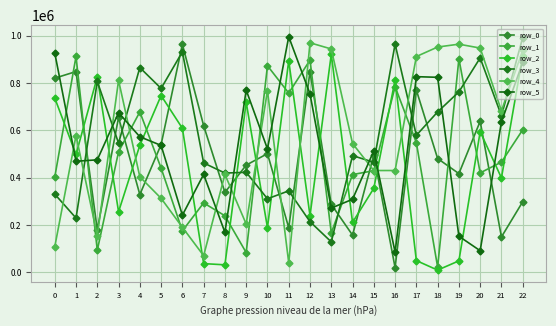

At which category is the sum across all series the highest?

22